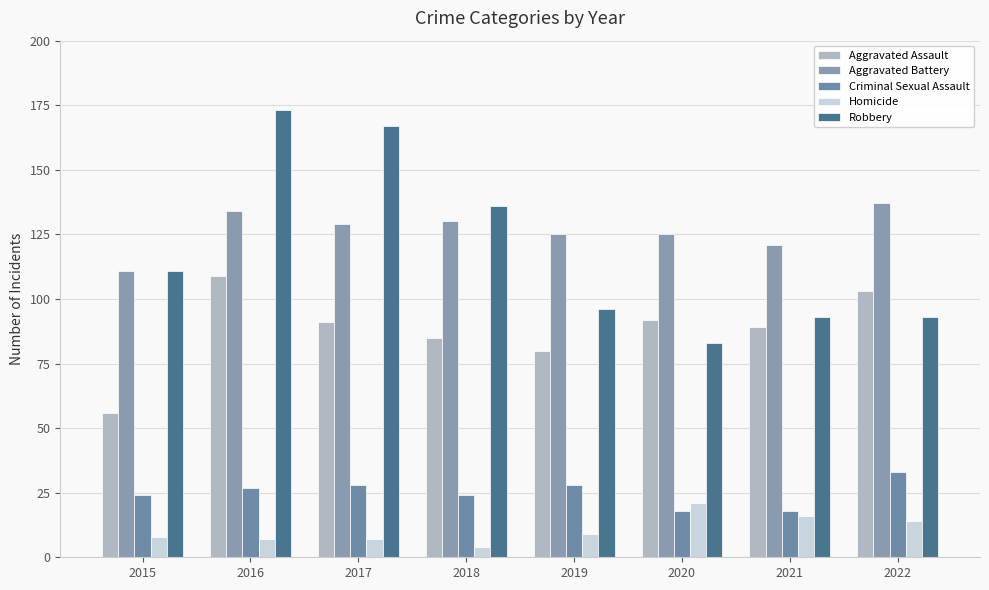

Between 2021 and 2015, which is larger?

2021